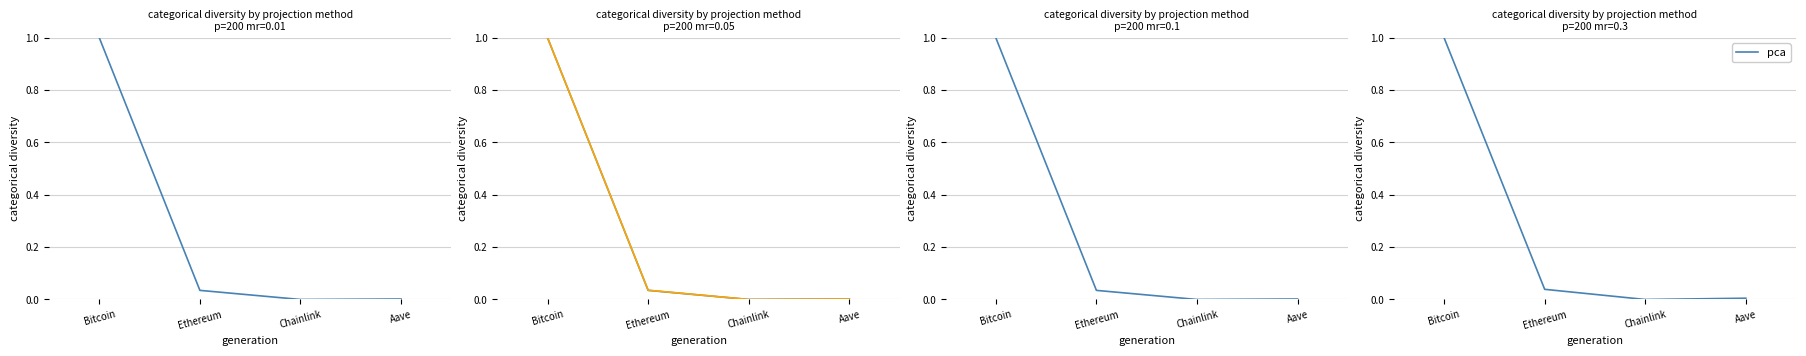

How many values in price24hAgo are above zero?

3